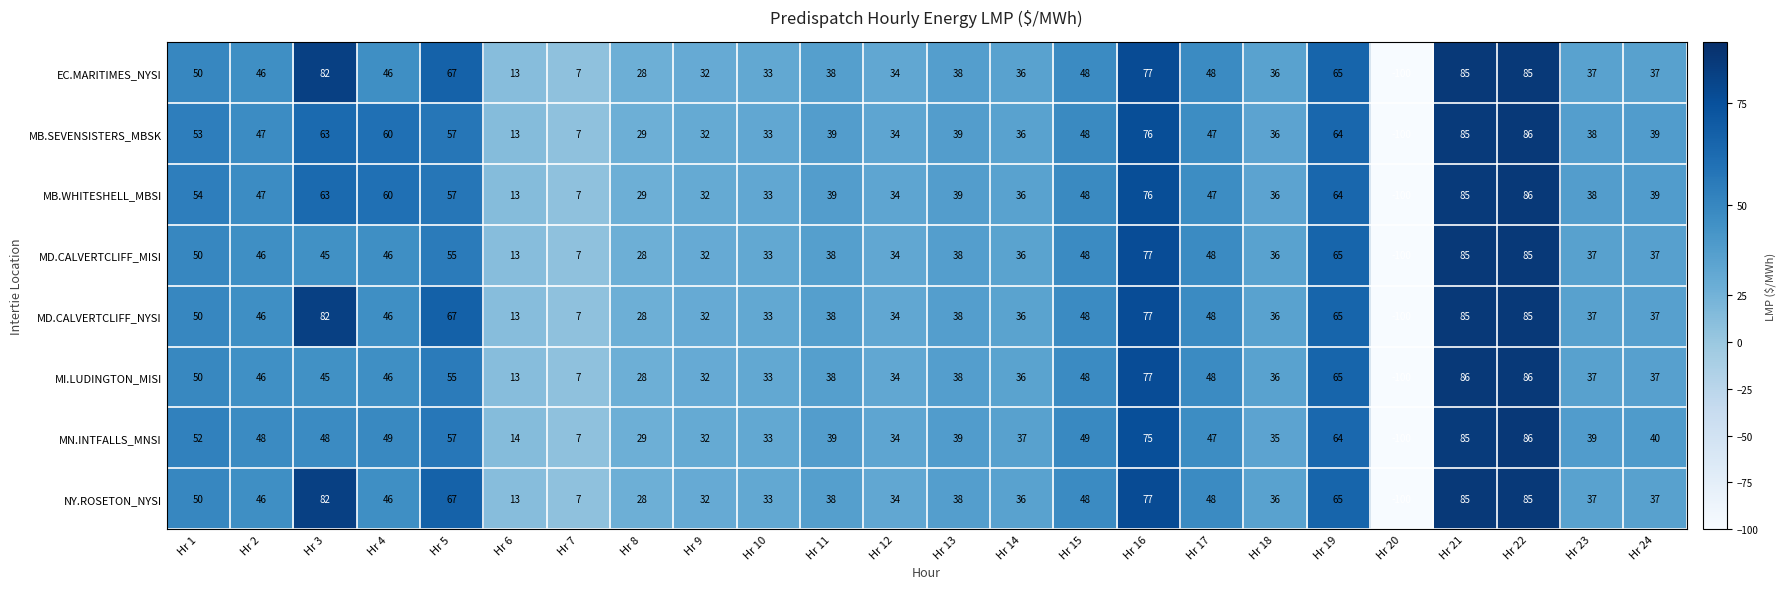

What is the spread (max minus min) of values at Hr 5?

12